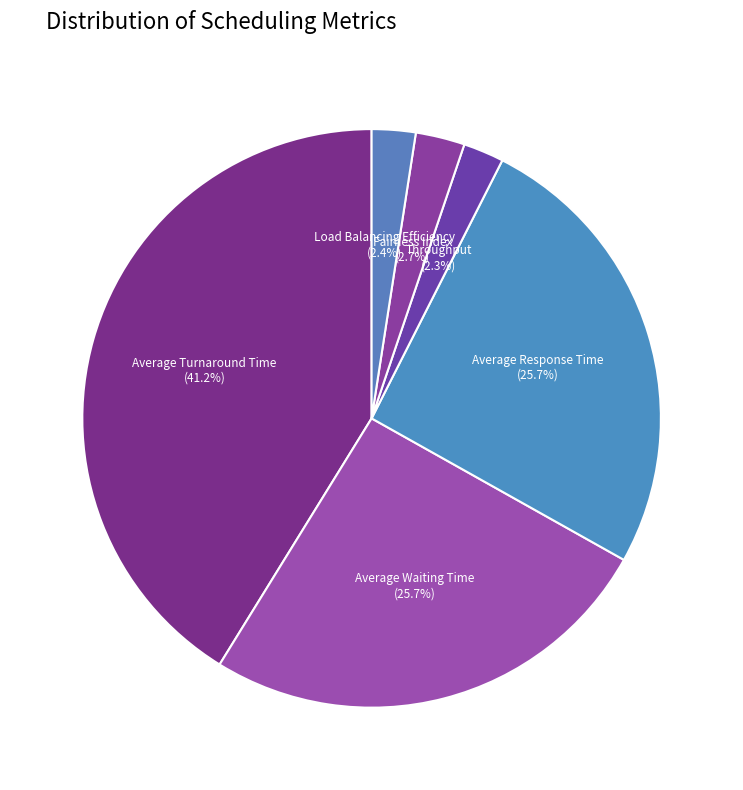

How many segments does this pie chart have?

6